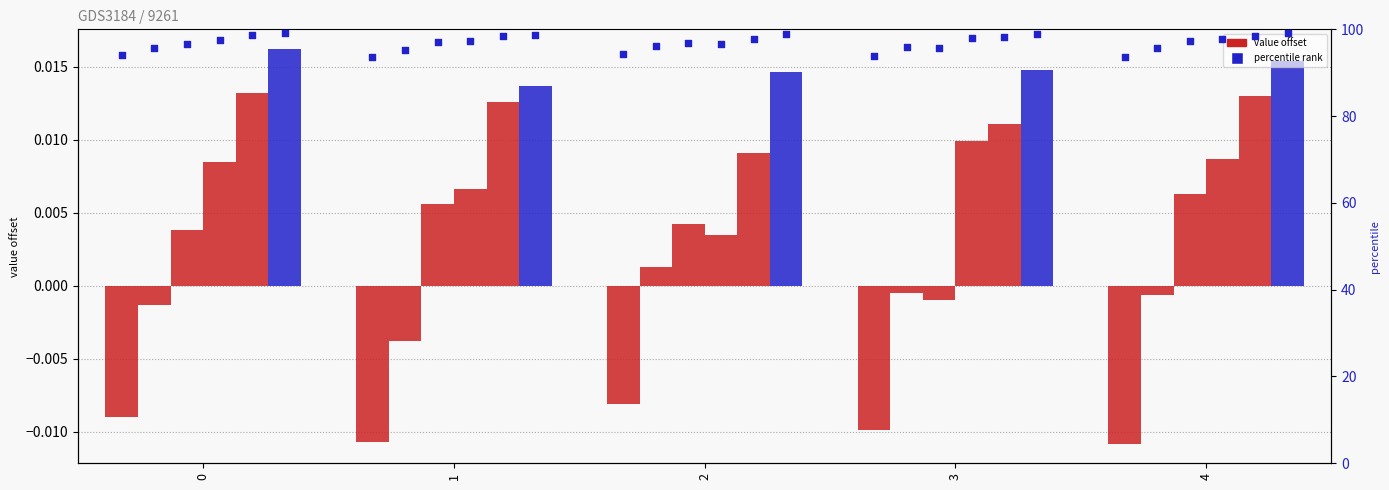

At how many categories does at least one series exceed 54?

5